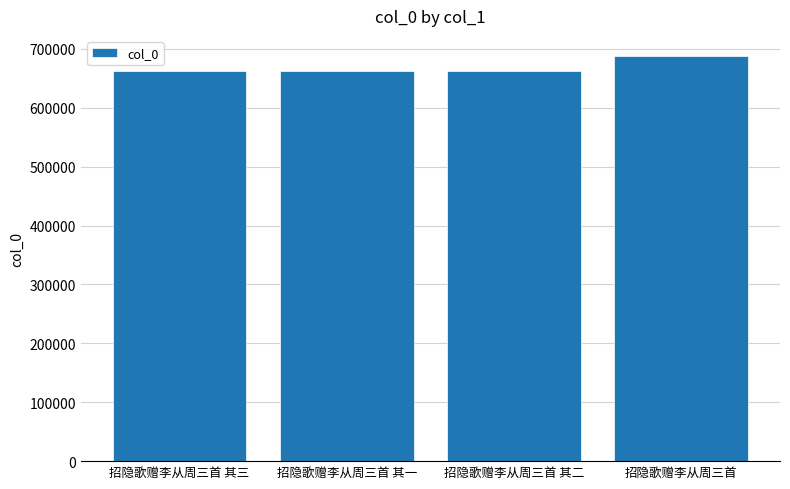

Read the value at 招隐歌赠李从周三首 其三.

663101